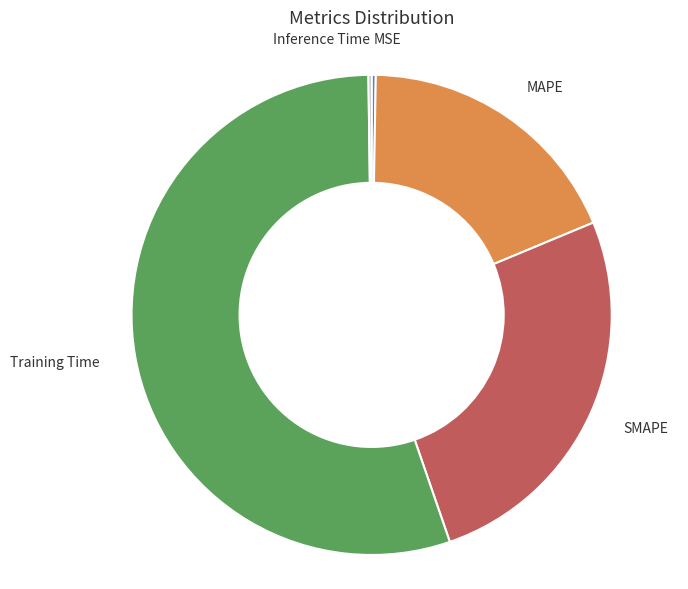

Which slice represents more than half of the pie?

Training Time